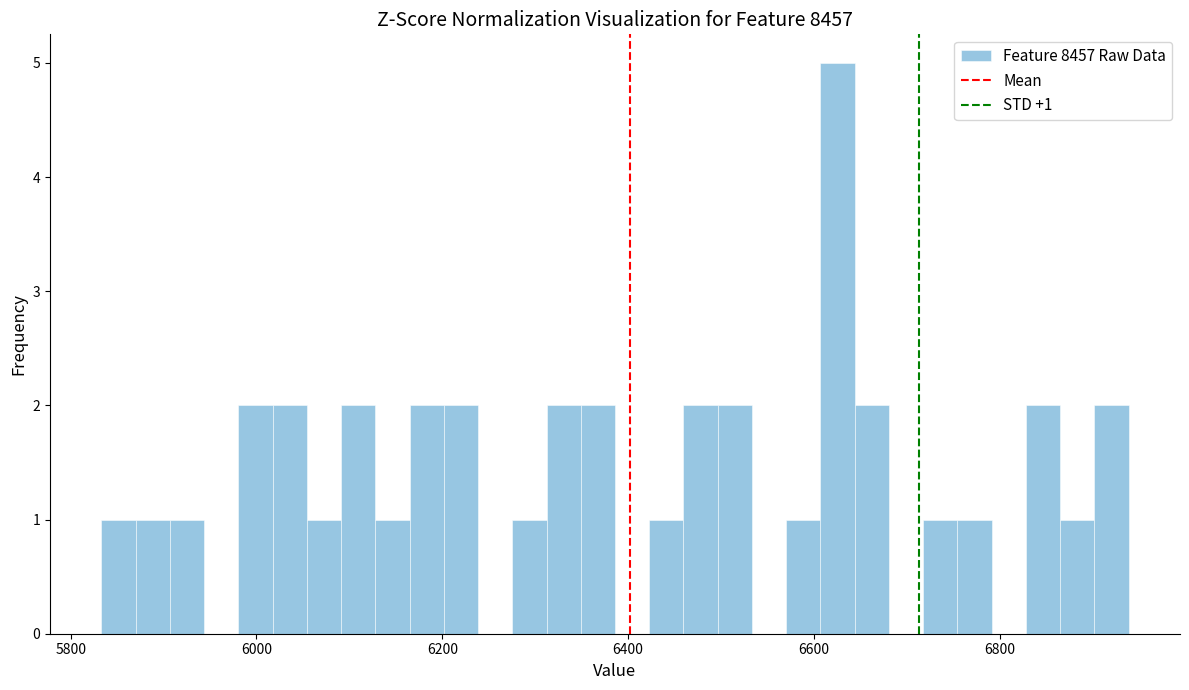

Read against the x-axis, roughly where is the centre of the tallest bar?

6620